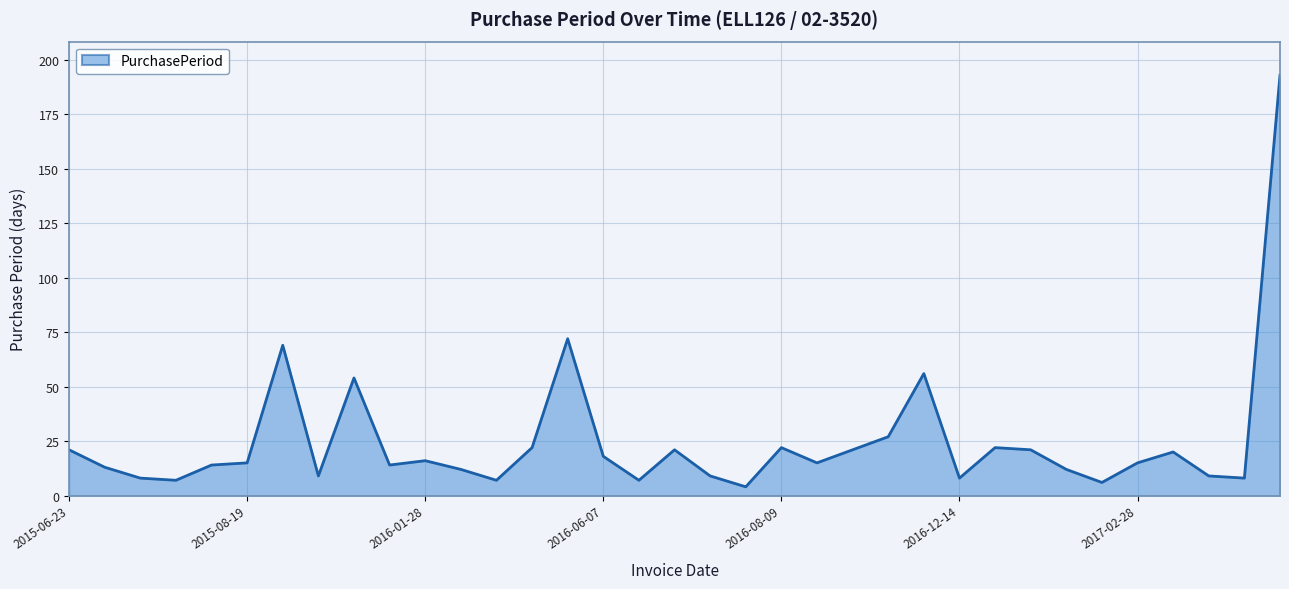

What is the maximum value shown in the chart?

193